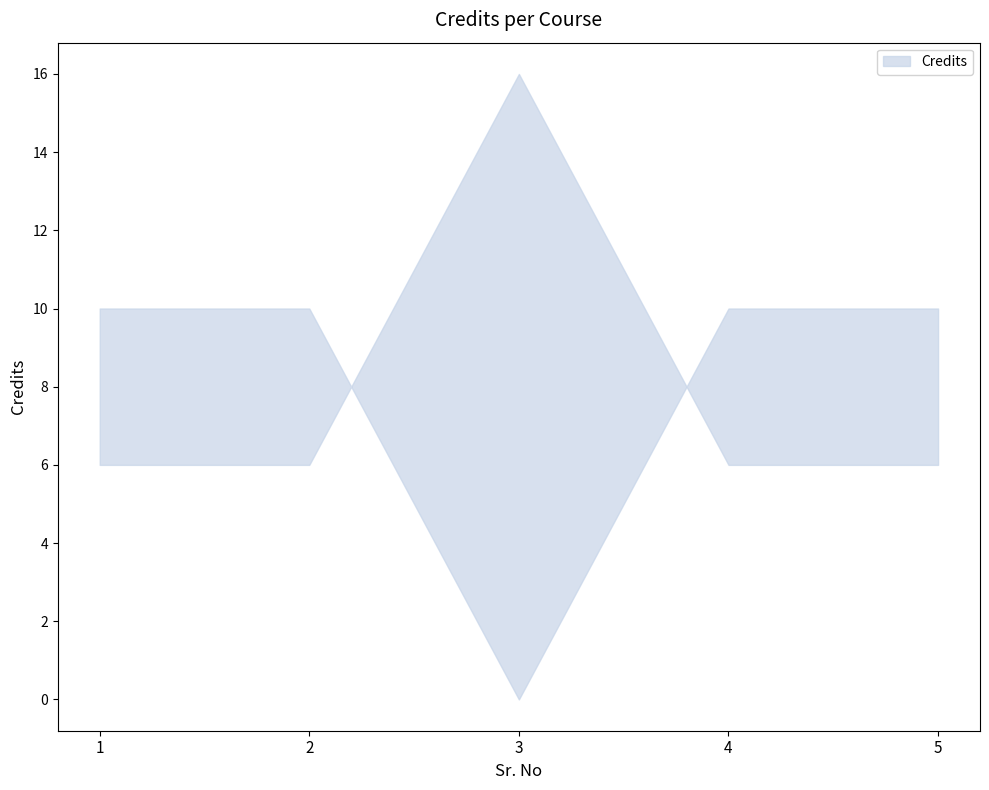

Rank the categories by value from lowest to highest.

1, 2, 4, 5, 3